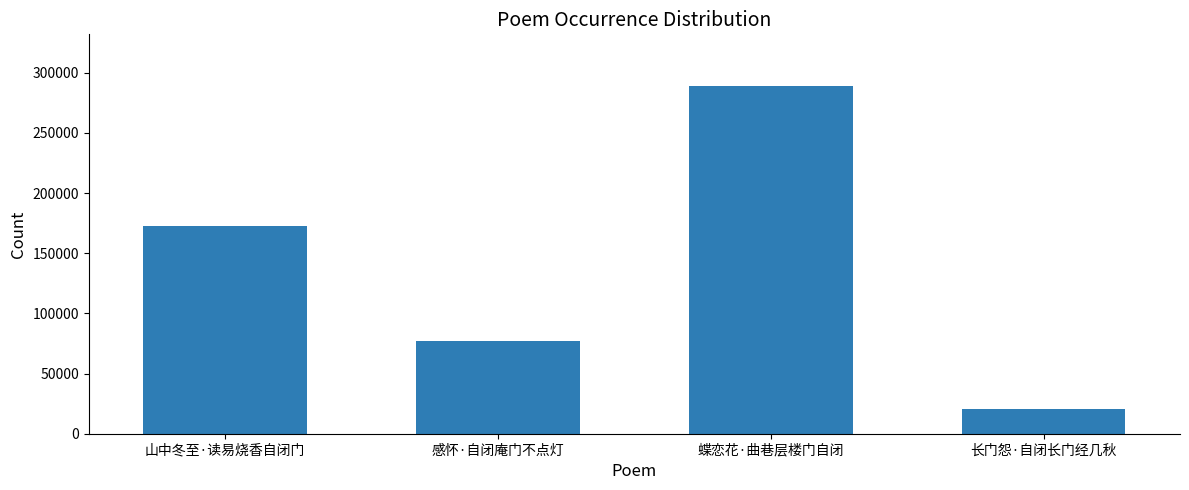

Where is the data nearest to the value 154374?

山中冬至·读易烧香自闭门